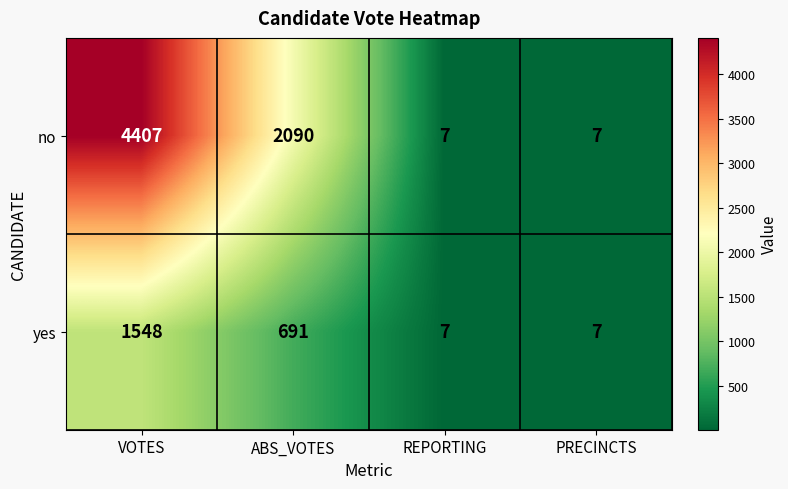

Where is yes nearest to the value 777?

ABS_VOTES